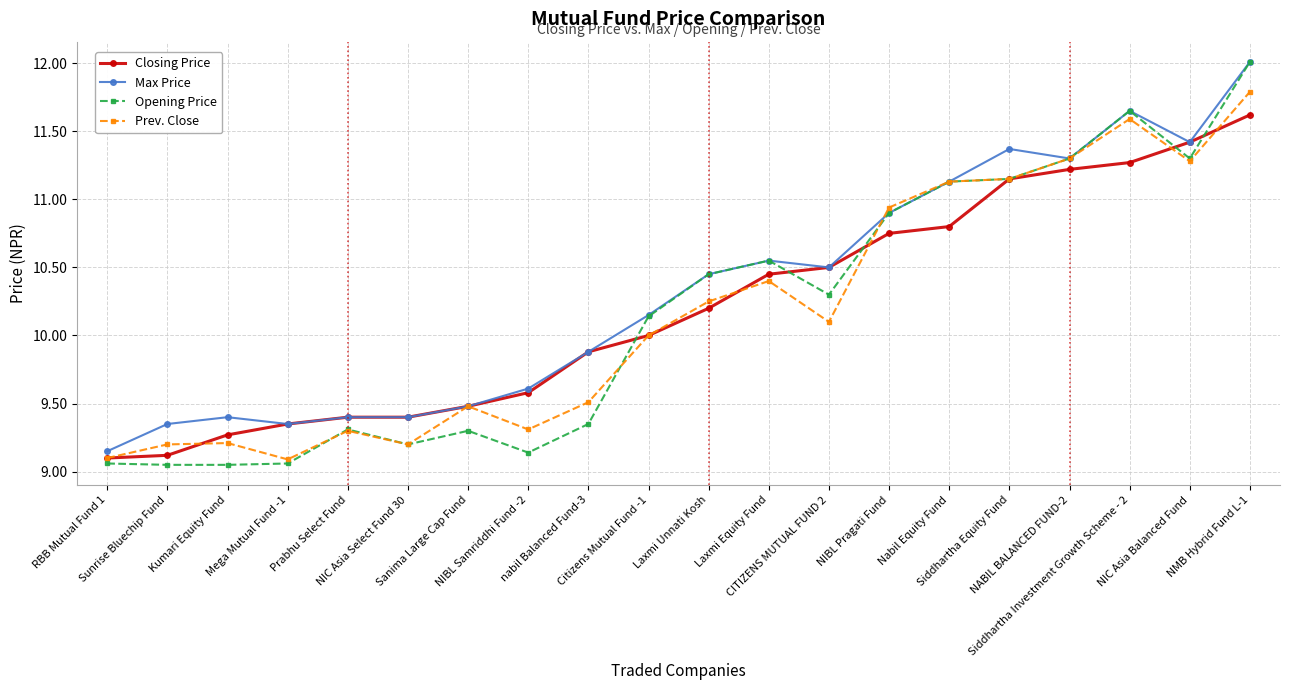

True or false: Max Price has more than 1 points higher than both neighbors.

True